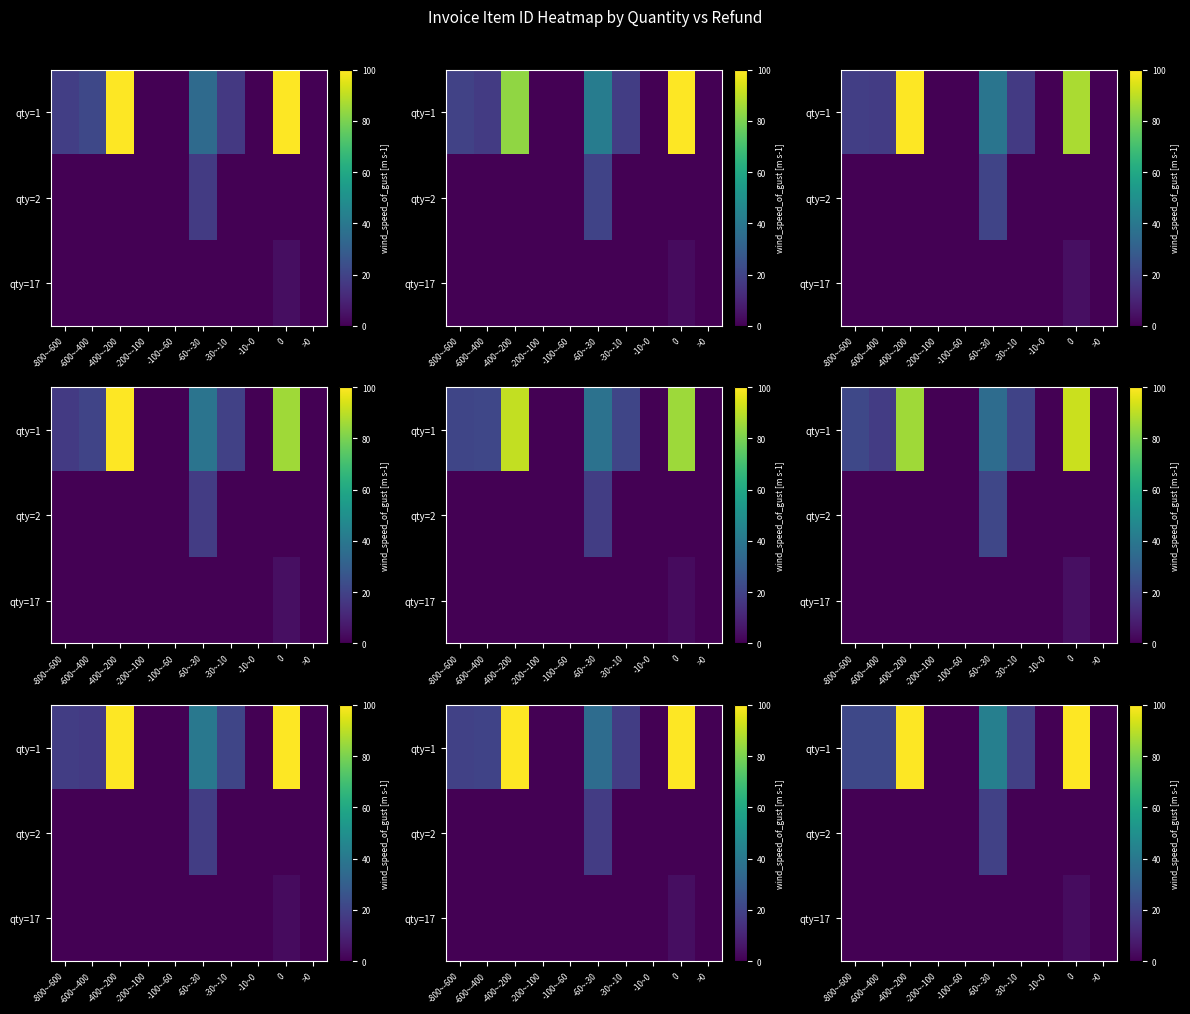

What is the difference between the maximum and minimum values in the qty=1 series?

100.0